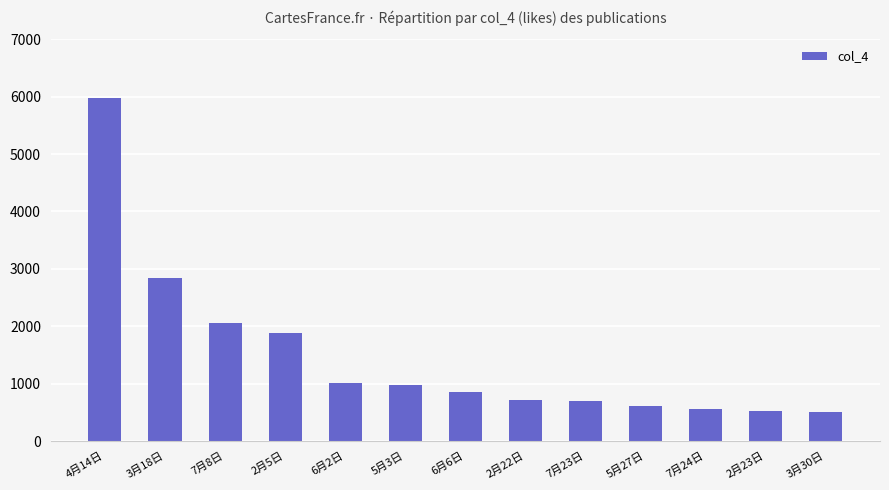

Approximately how many times larger is the value at 5月3日 compared to 7月24日?

1.8